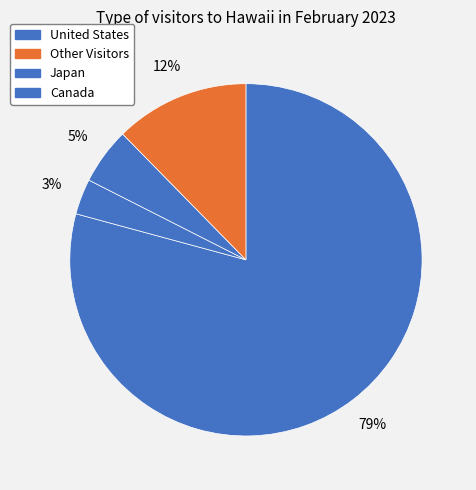

How many slices are in this pie chart?

4